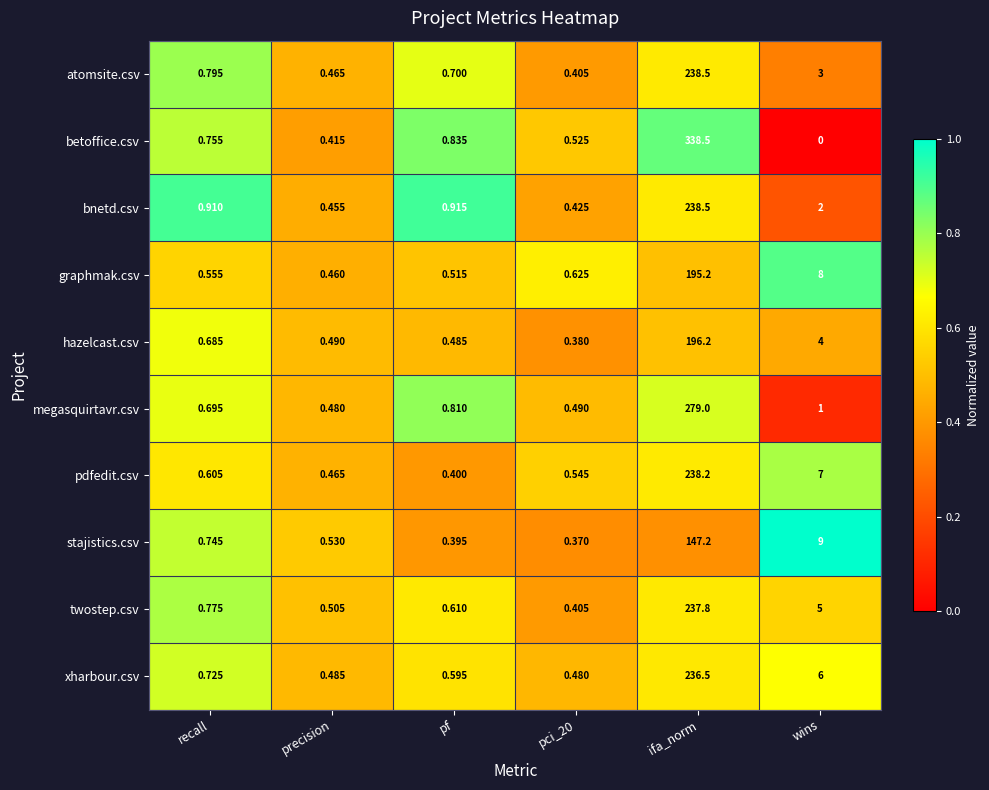

Which series has the widest spread of values?

betoffice.csv